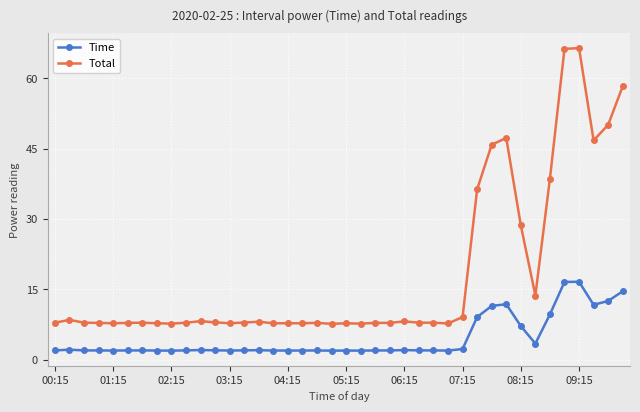

Which series has the largest total across all categories?

Total